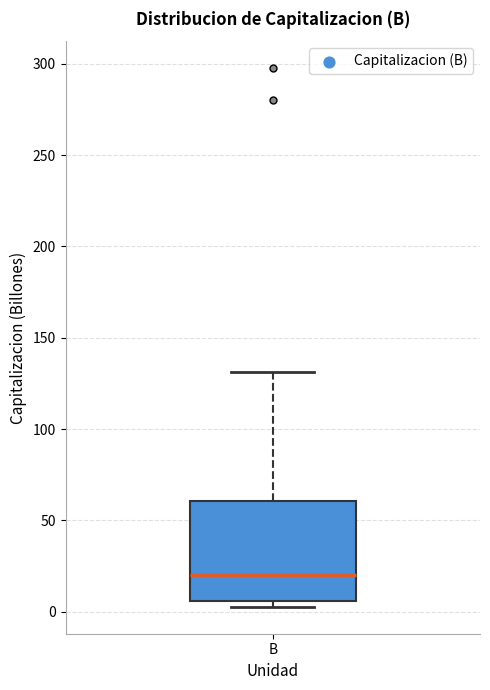

Read this box plot against the y-axis: the position of the median line, the range covered by the box, and the ends of both whiskers. The values are not printed on the chart, so give them approximately, as read against the axis.

median 20, box 5 to 60, whiskers 5 (just below the box's lower edge) to 130